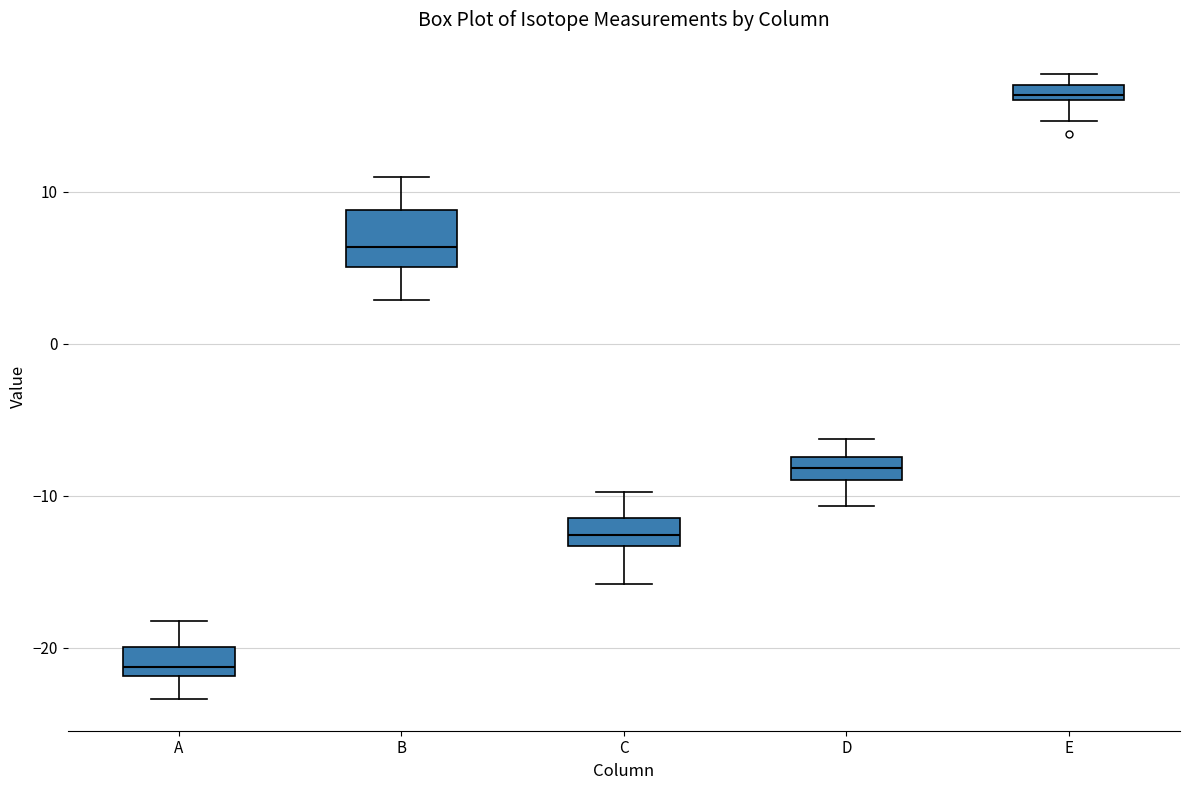

Where is the upper edge of the box for E on the y-axis? The values are not printed on the chart, so give them approximately, as read against the axis.

17